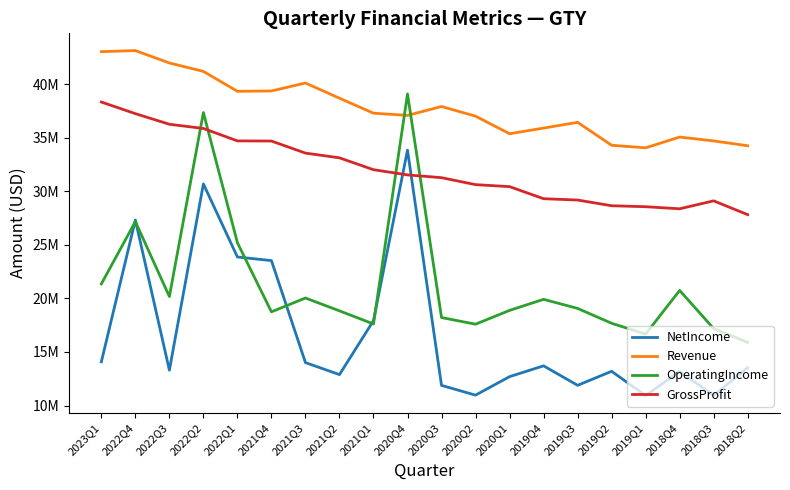

Between 2019Q1 and 2021Q2, which is larger?

2021Q2